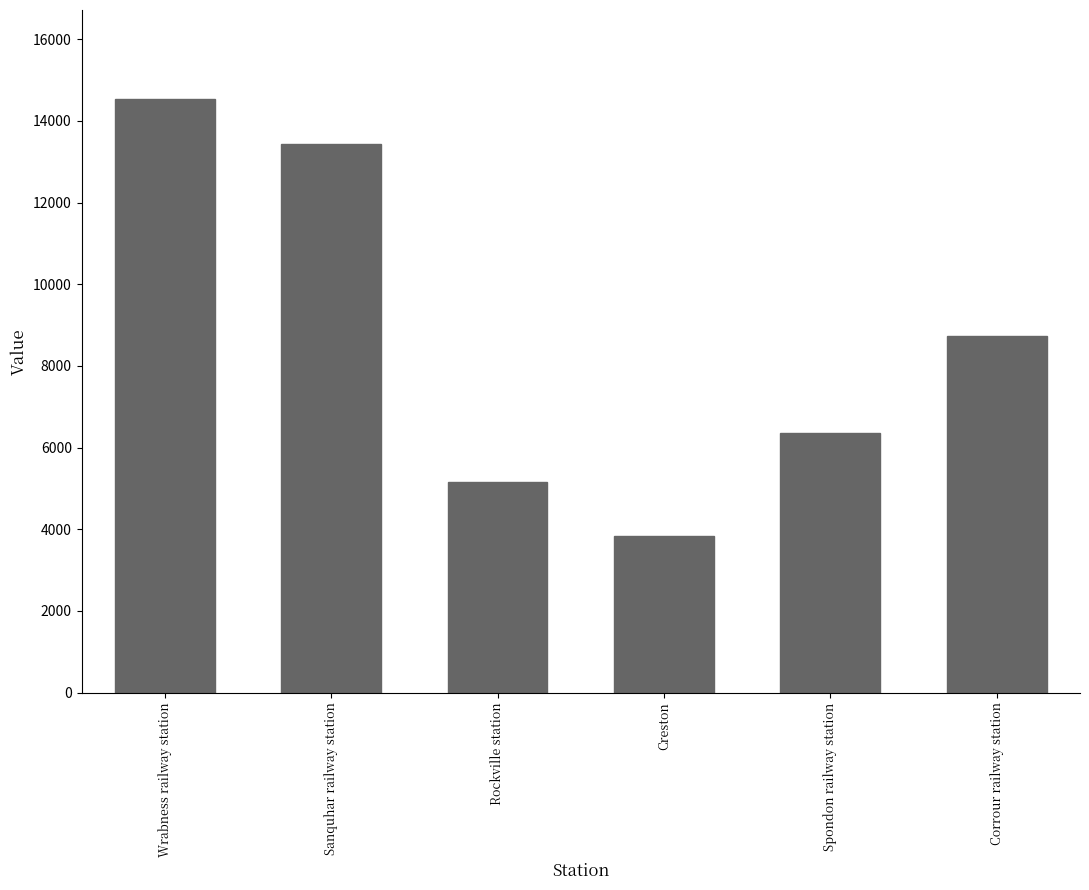

How many categories are shown in the chart?

6